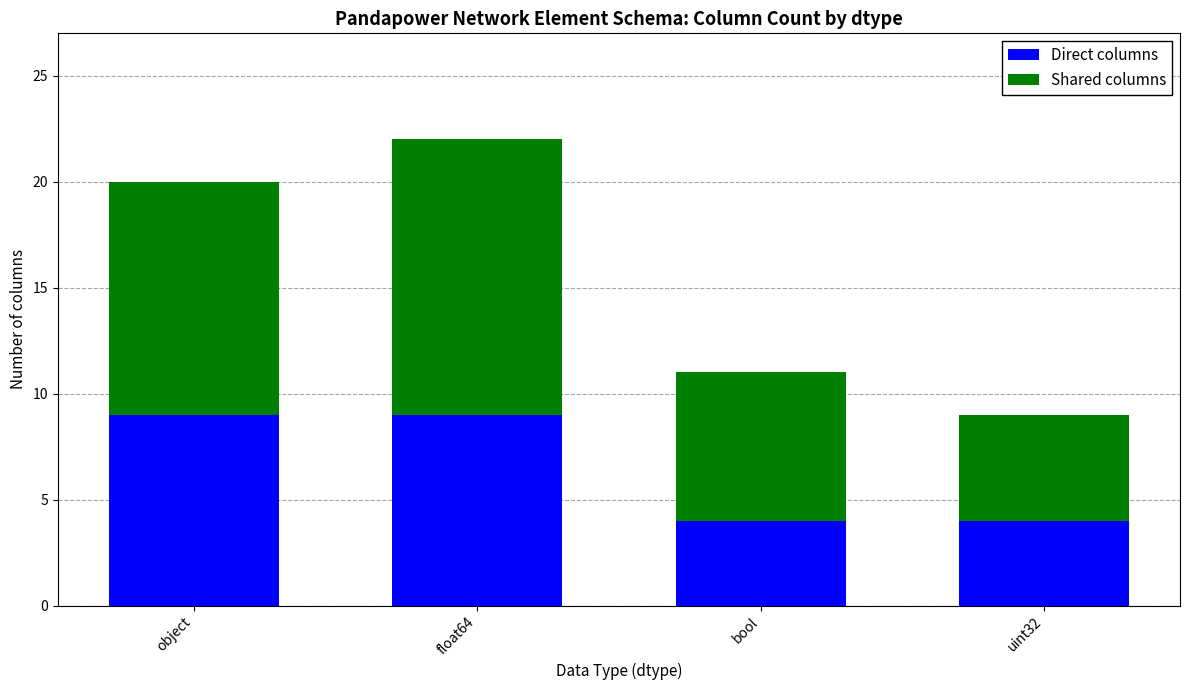

The value of Direct columns at object is 9. True or false?

True